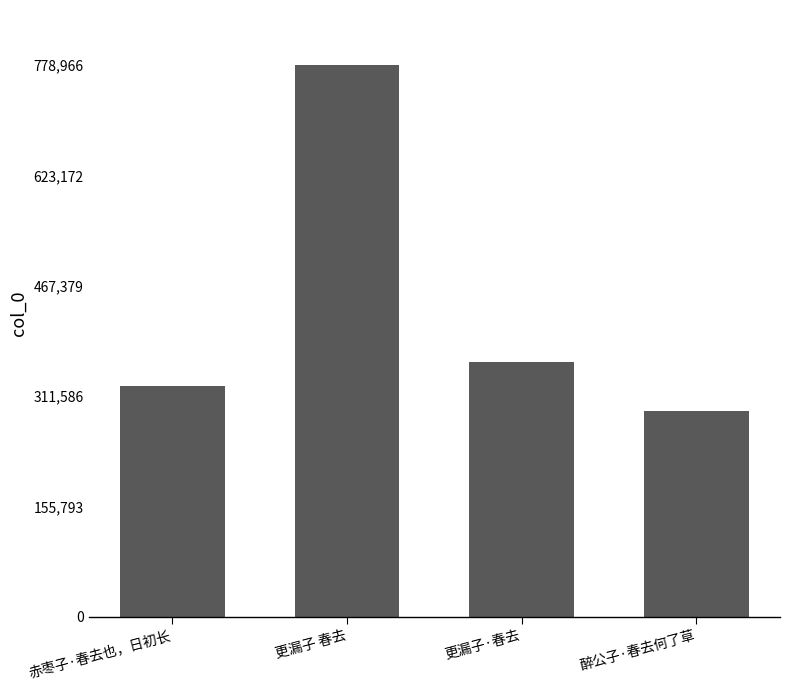

What is the average value?

438650